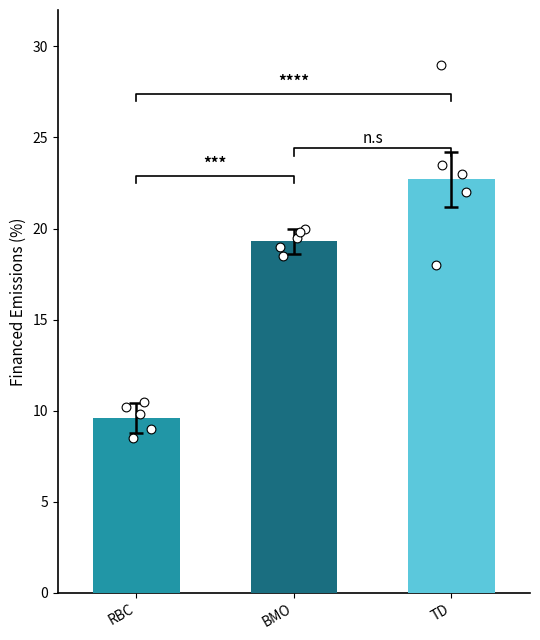

Which series has the widest spread of Y values?

TD data points